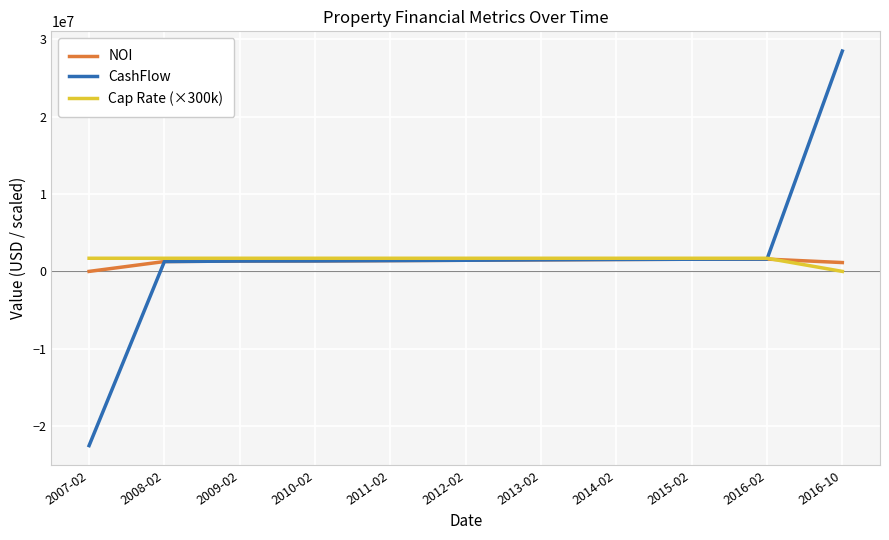

Which category has the lowest value in the NOI series?

2007-02